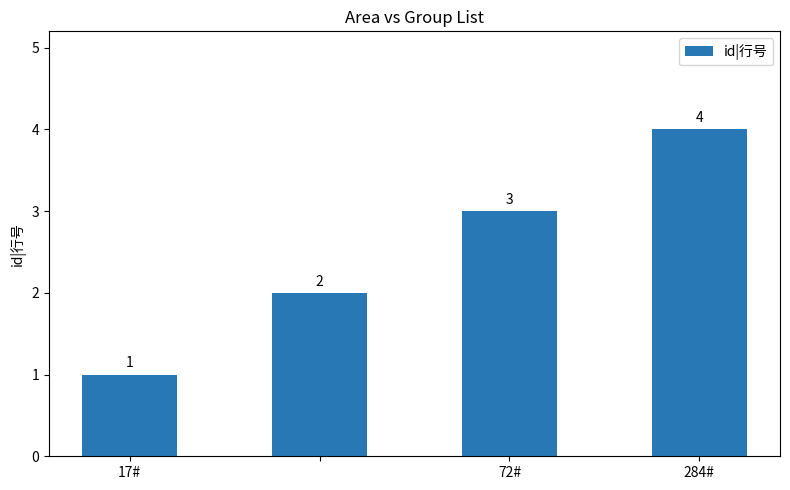

Are the bars horizontal?

No